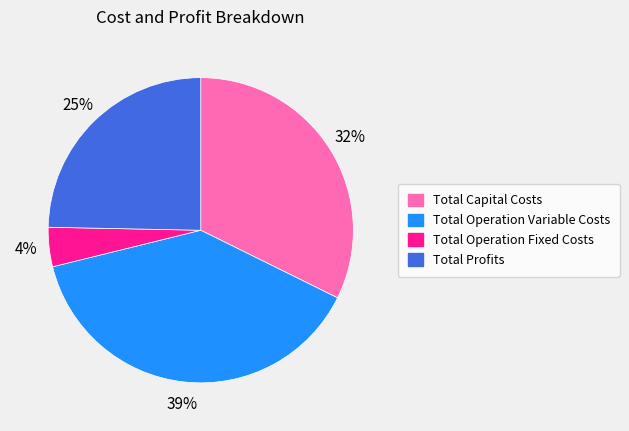

Which category has the smallest portion of the pie?

Total Operation Fixed Costs